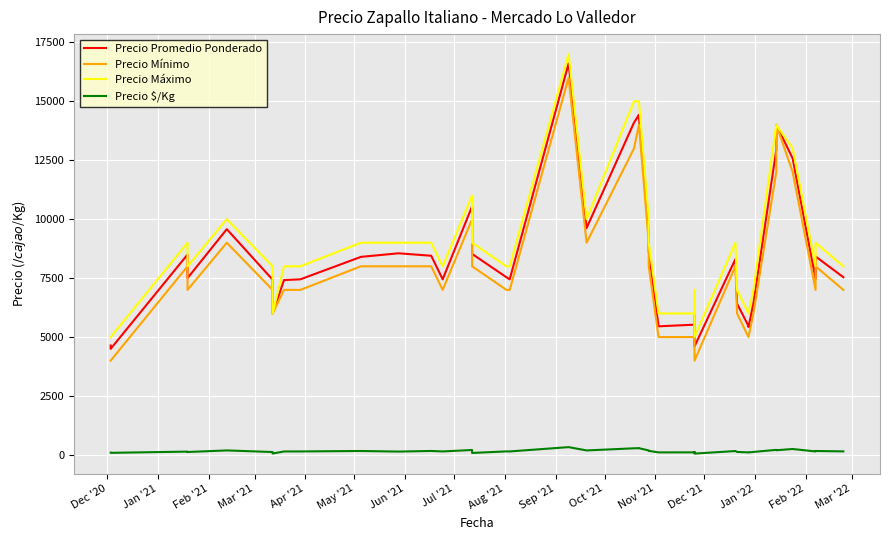

Which has a higher value, Jul '21 or Oct '21?

Oct '21